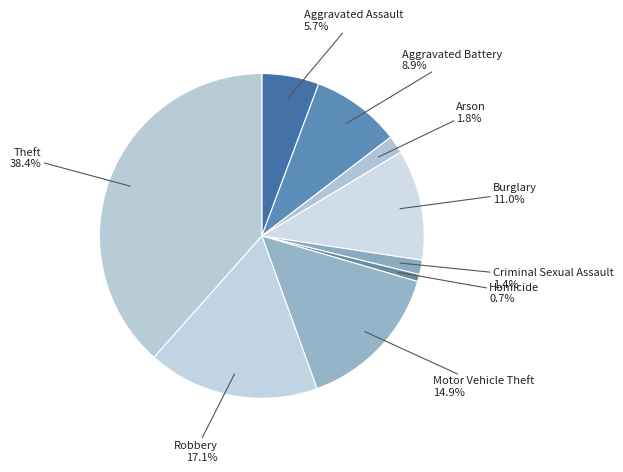

Is the sum of Robbery and Criminal Sexual Assault greater than half?

No